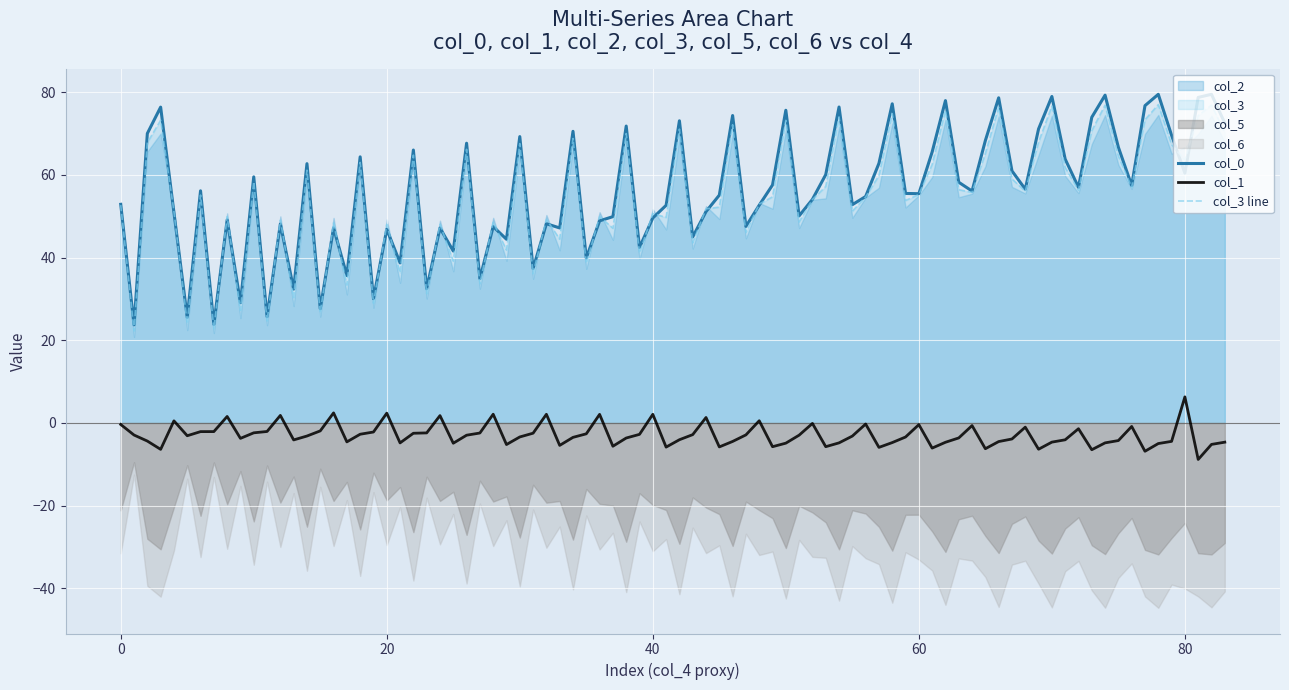

How many col_0 values are between 52 and 53?

2